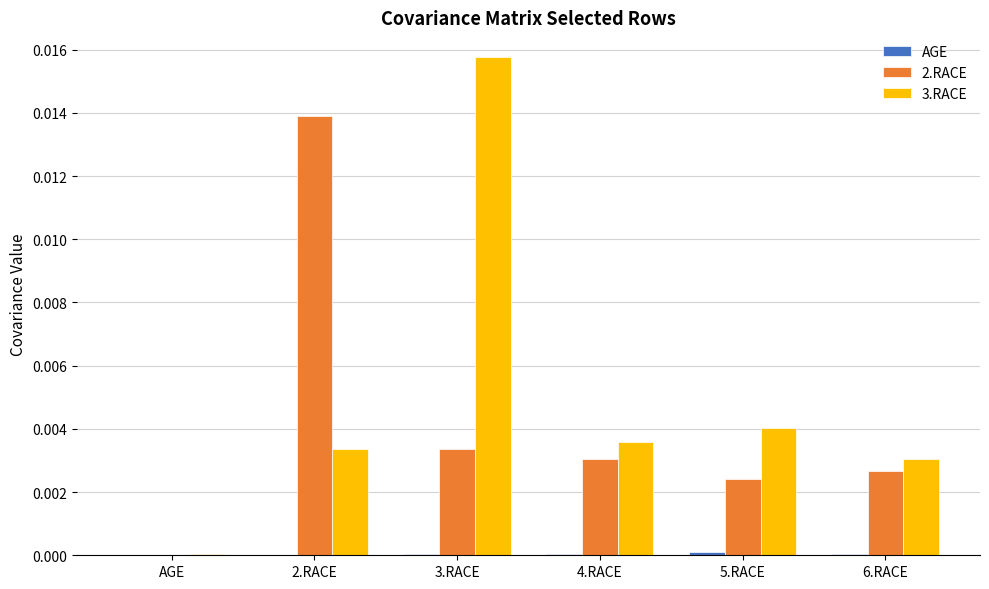

The 3.RACE series shows 0.0 at 6.RACE. True or false?

True